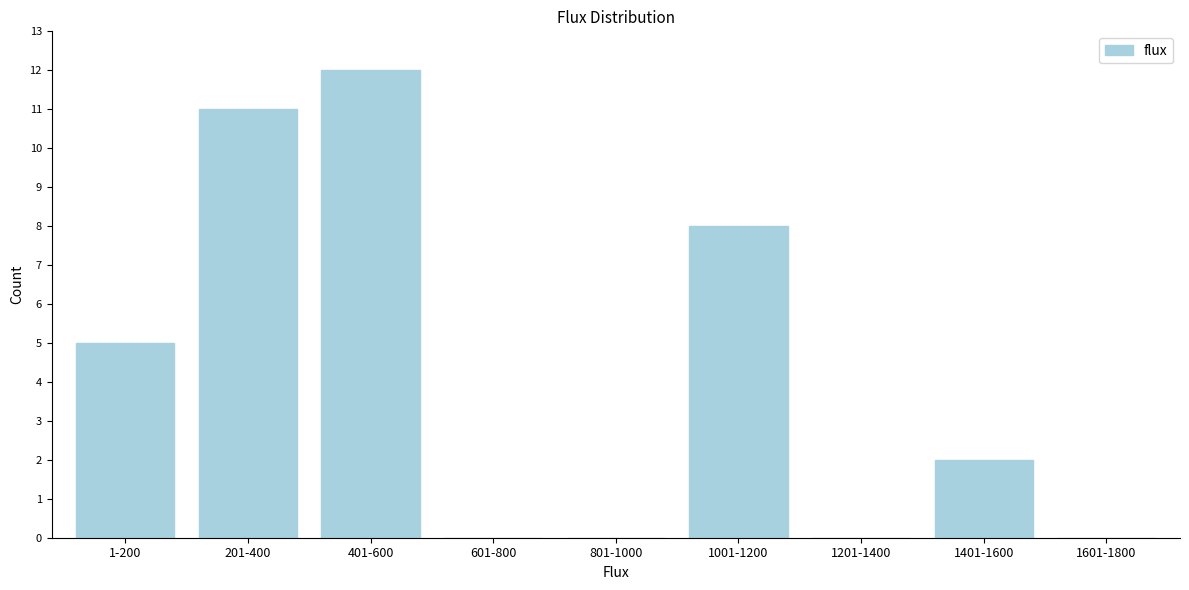

Reading left to right, transcribe all the data shown in this chart.

1-200=5	201-400=11	401-600=12	601-800=0	801-1000=0	1001-1200=8	1201-1400=0	1401-1600=2	1601-1800=0